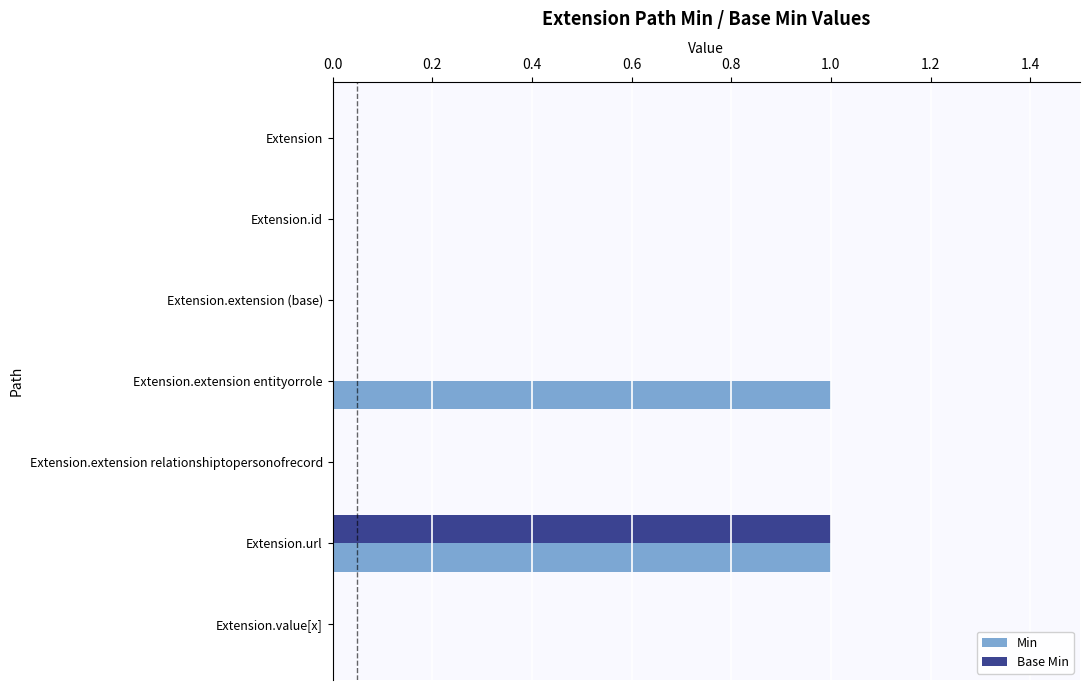

At which category is the sum across all series the highest?

Extension.url